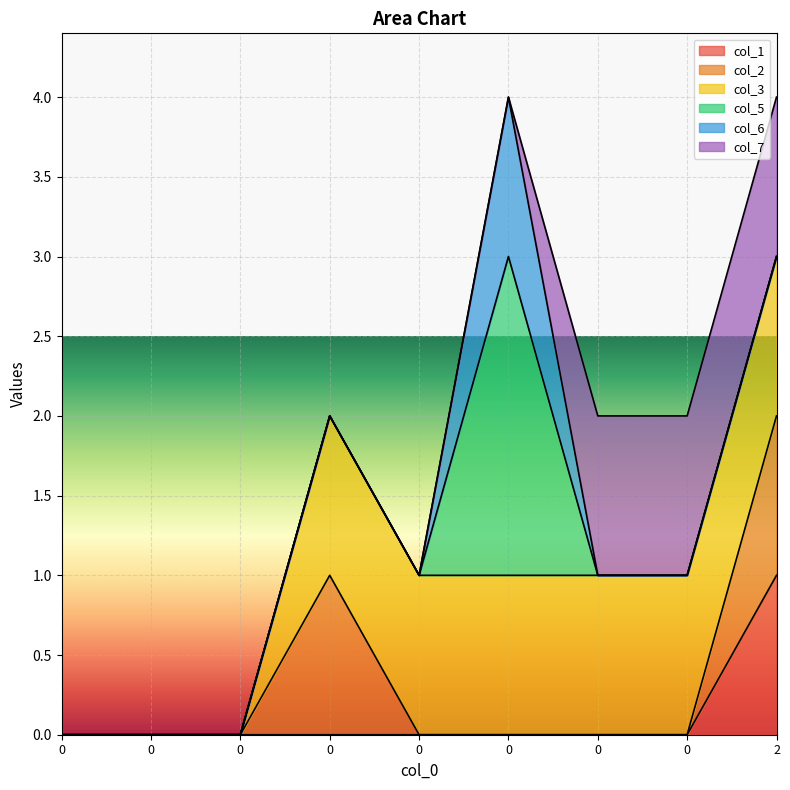

What is the sum of all col_6 values?

1